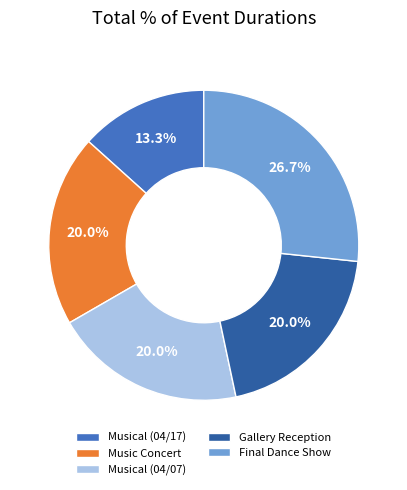

True or false: Music Concert accounts for 20% of the total.

True